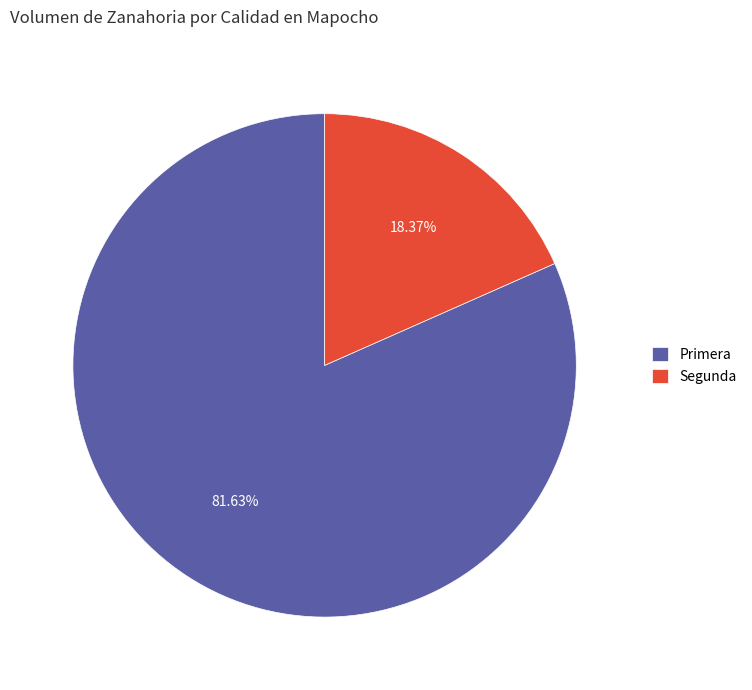

Which has a higher value, Segunda or Primera?

Primera